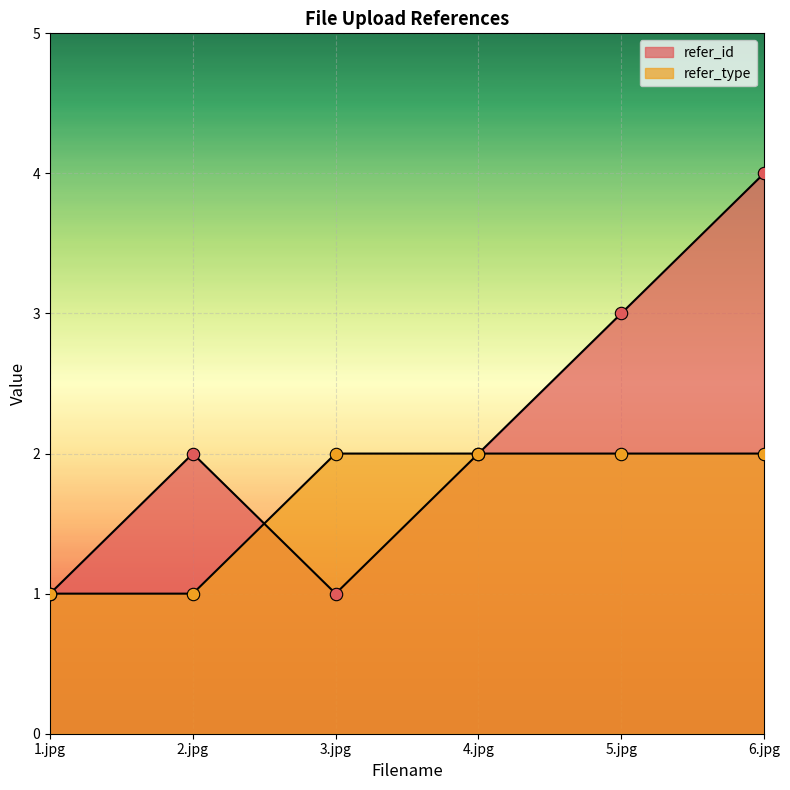

Which series reaches the minimum Y coordinate?

refer_id